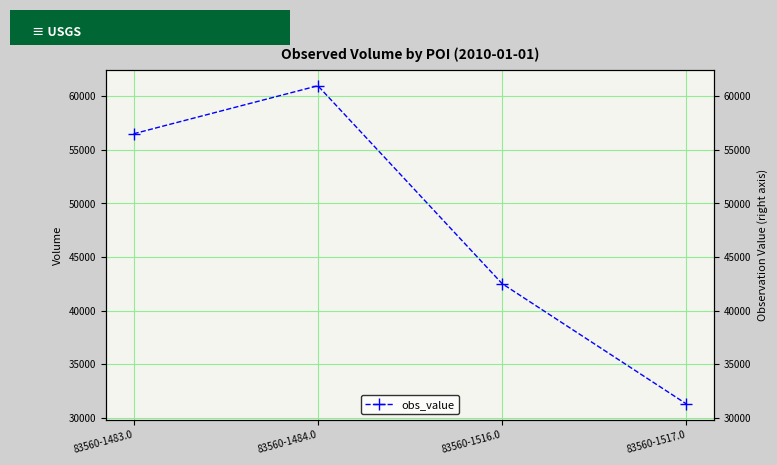

Approximately how many times larger is the value at 83560-1484.0 compared to 83560-1517.0?

1.9